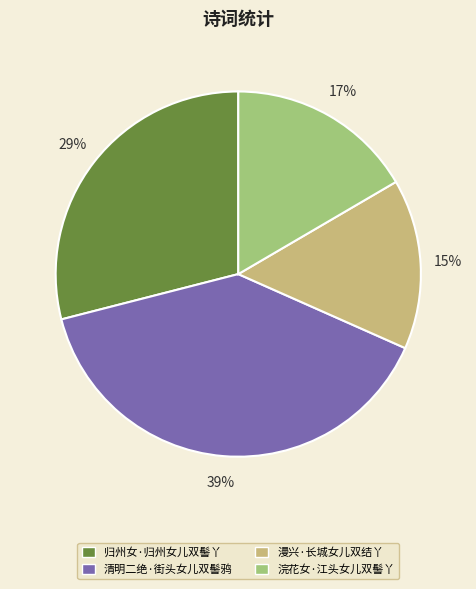

The 归州女·归州女儿双髻丫 slice represents 29% of the pie. True or false?

True